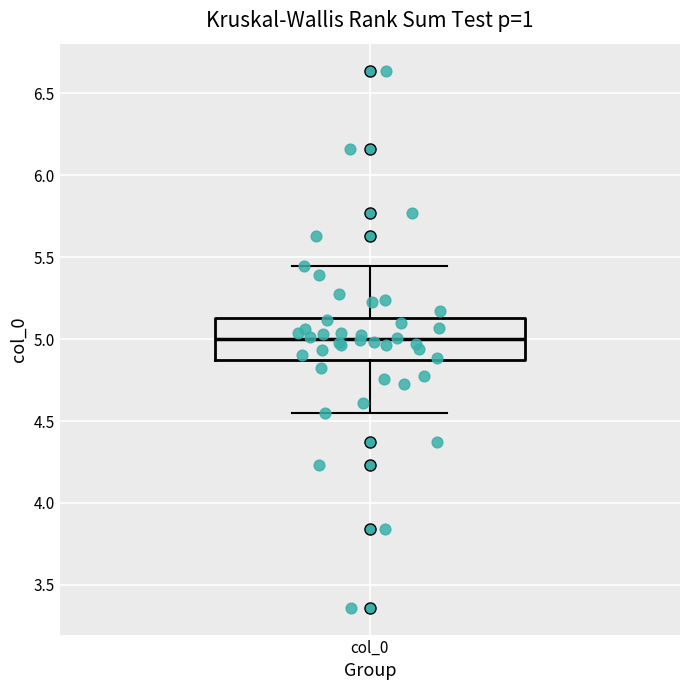

Read this box plot against the y-axis: the position of the median line, the range covered by the box, and the ends of both whiskers. The values are not printed on the chart, so give them approximately, as read against the axis.

median 5.00, box 4.85 to 5.15, whiskers 4.55 to 5.45